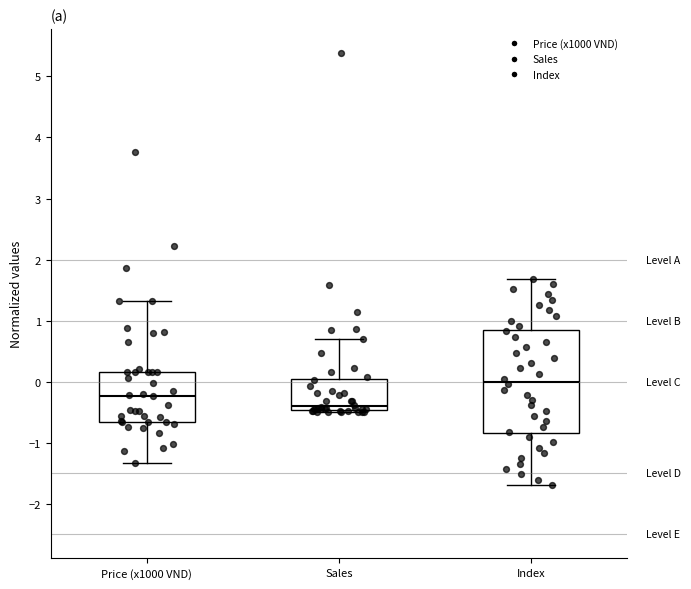

Comparing the boxes themselves (not the whiskers), which one is the tallest?

Index